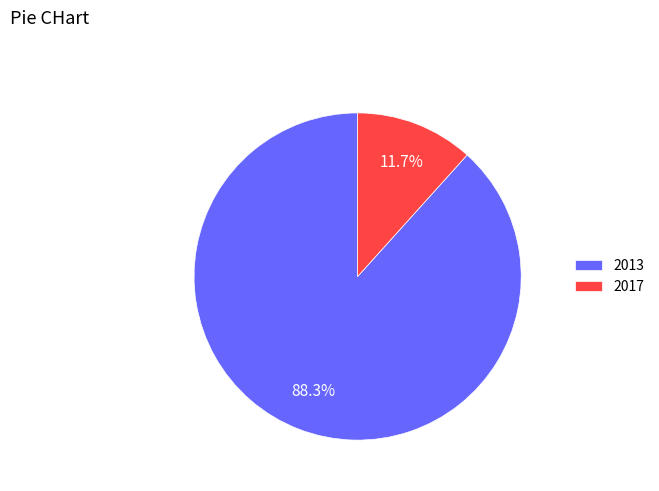

Count the number of slices in the pie.

2